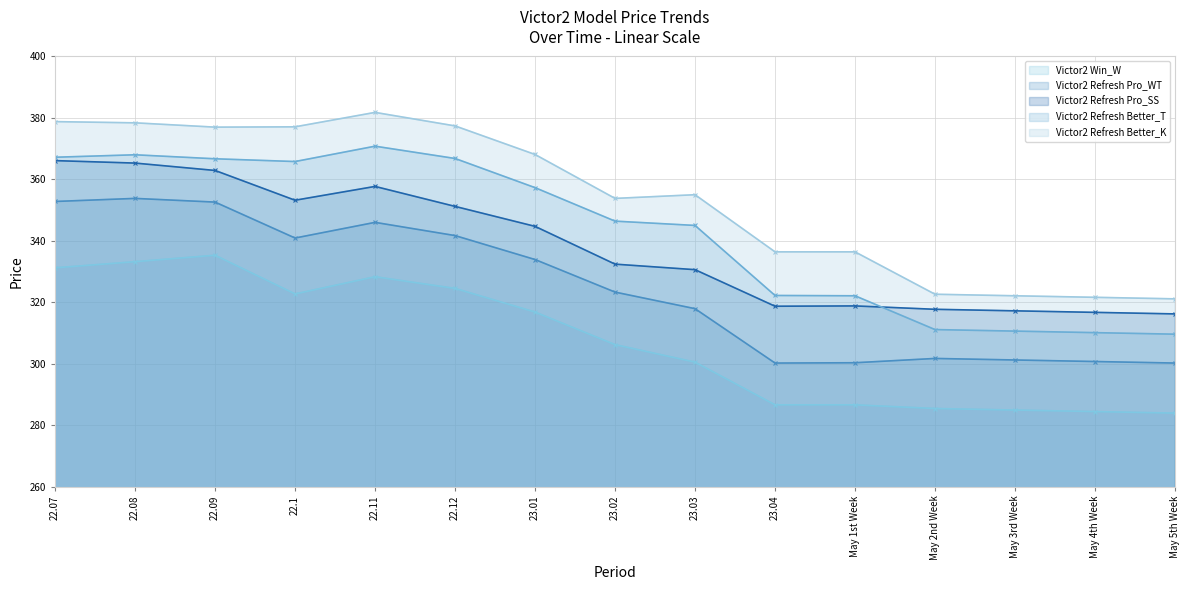

Does the chart have visible grid lines?

Yes